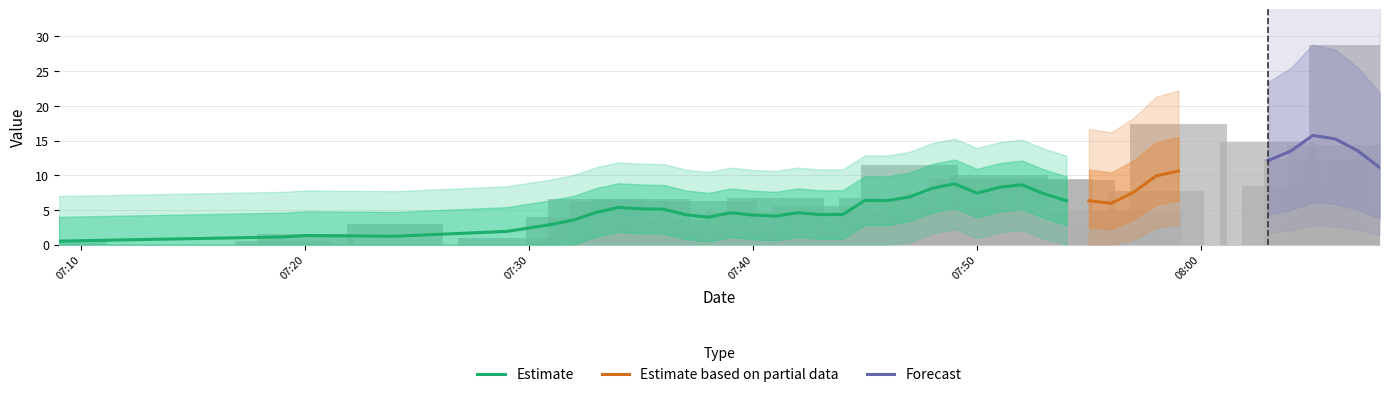

What is the label of the 37th bar from the left?

2025-03-02 08:05:00